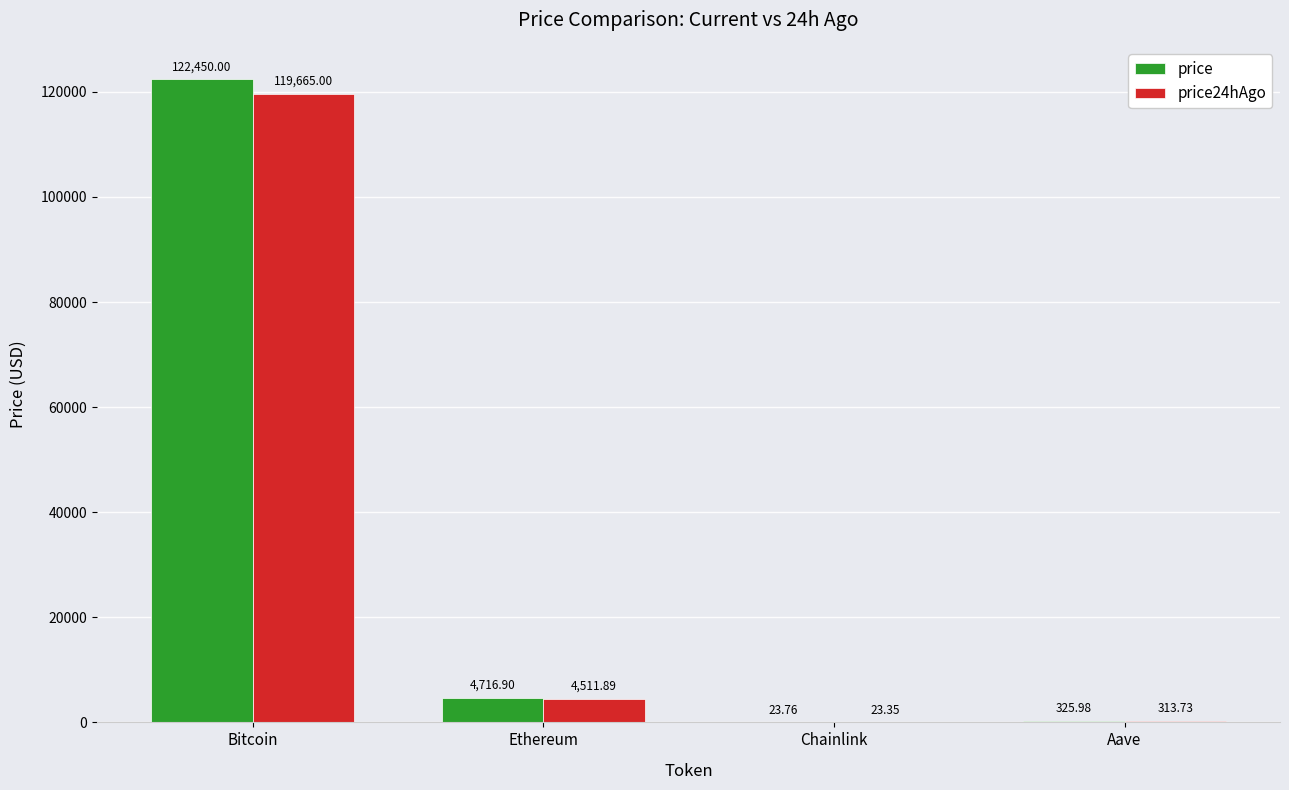

At which category is the sum across all series the highest?

Bitcoin